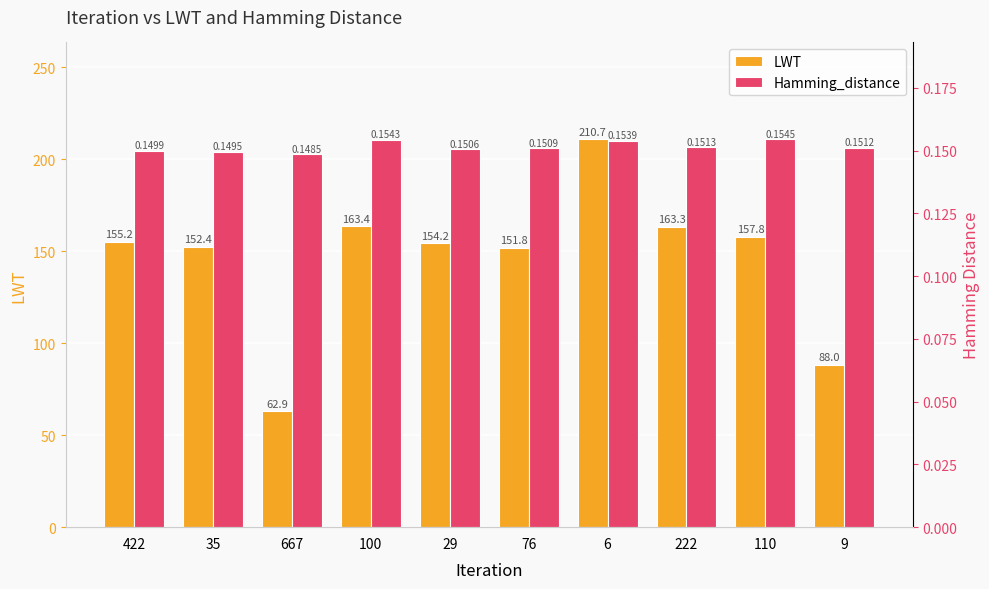

What is the average value of the LWT series?

146.0